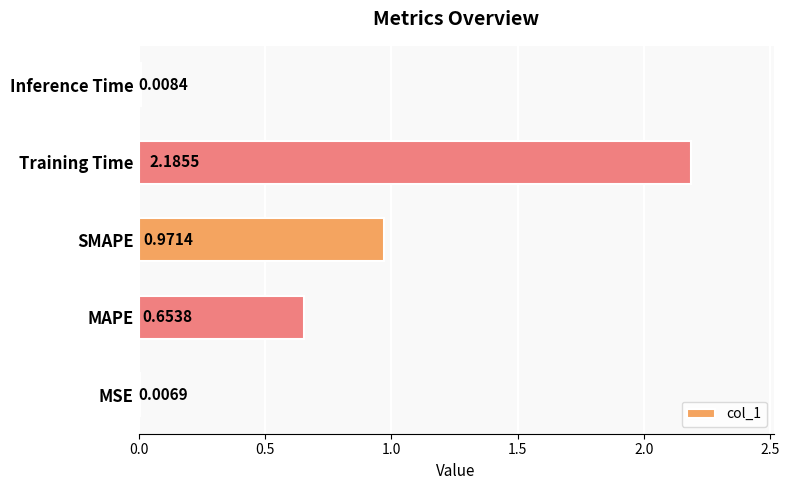

At which label is the value closest to 1?

SMAPE